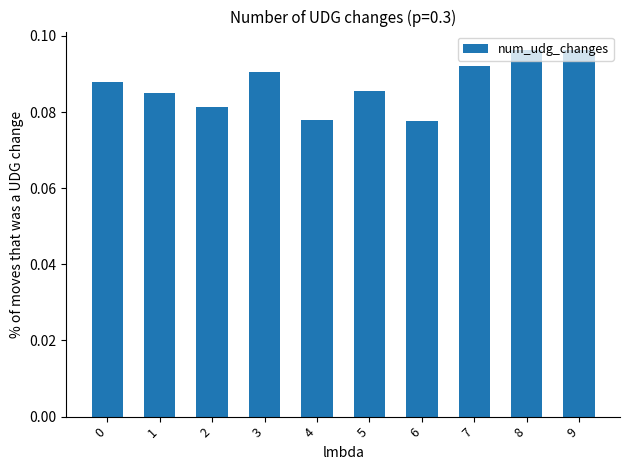

Count the values in the range 0 to 1.

10